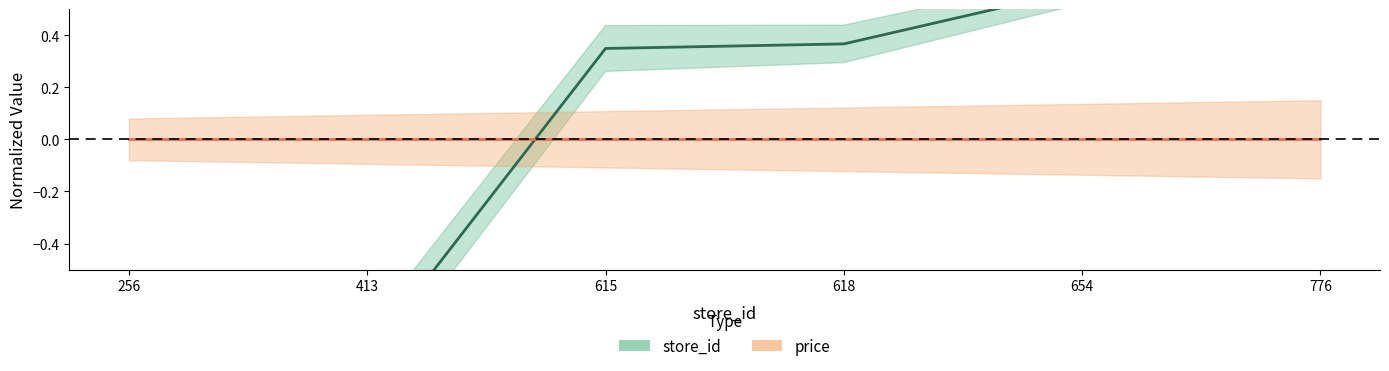

Count the number of categories in the chart.

6